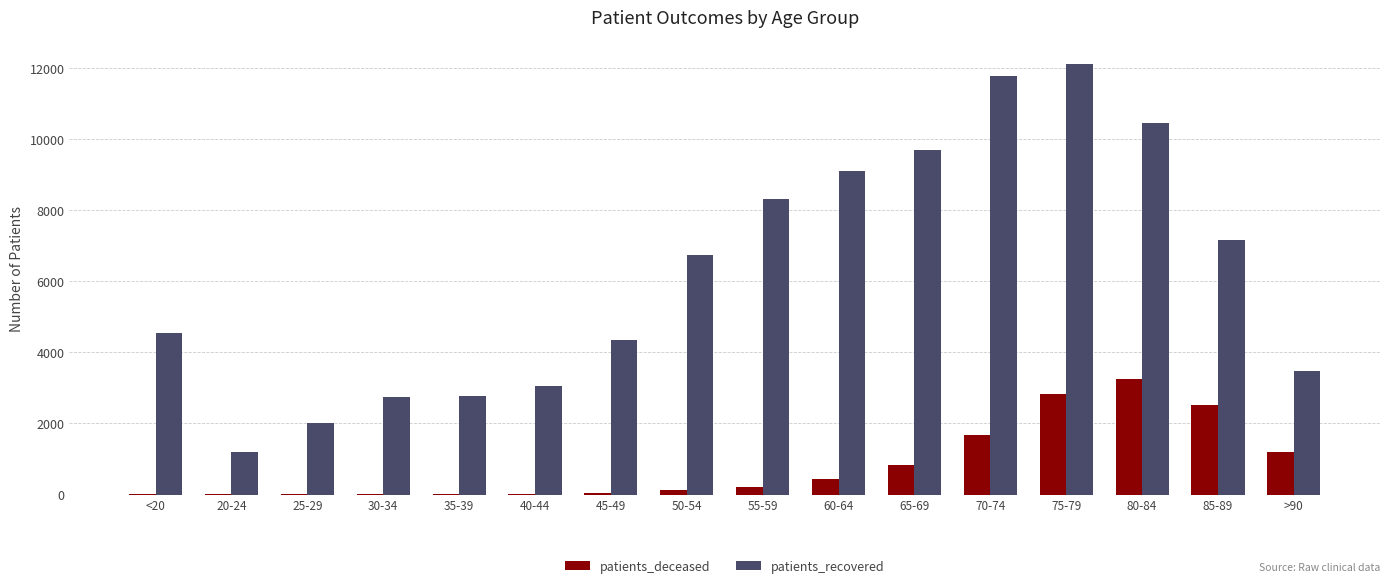

Are the bars horizontal?

No